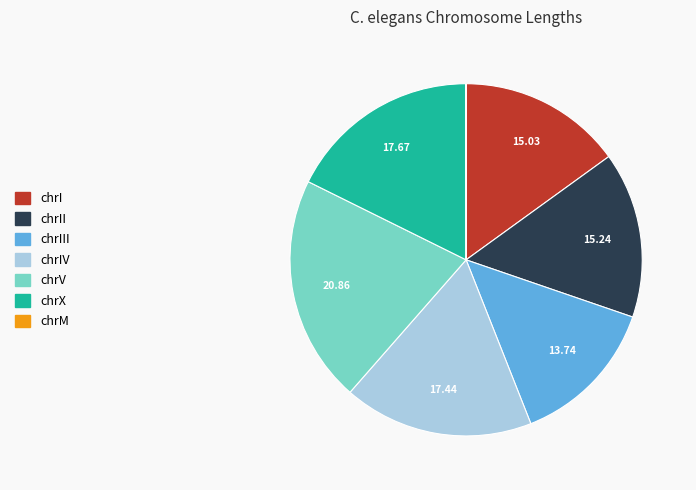

Does any single category account for the majority?

No